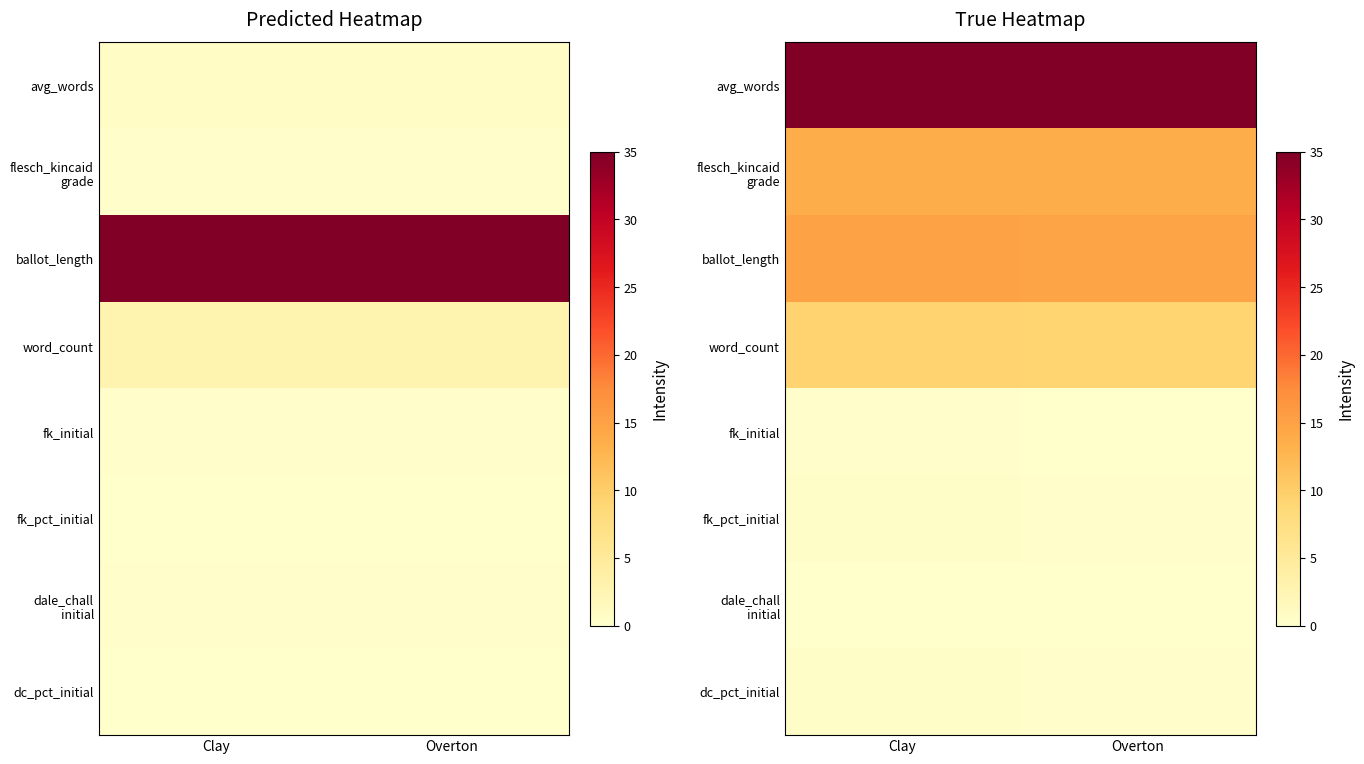

List the labels in order of fk_pct_initial value, smallest first.

Overton, Clay